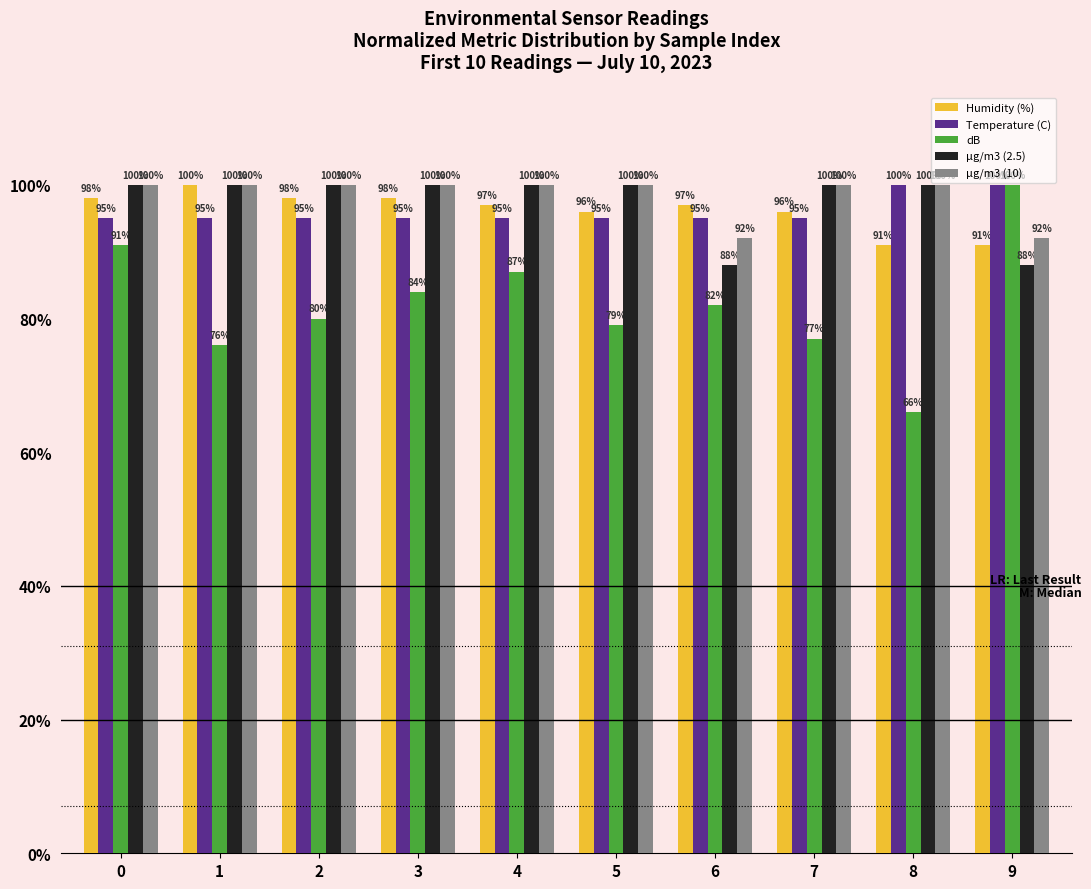

What is the total value across all series at 8?

457